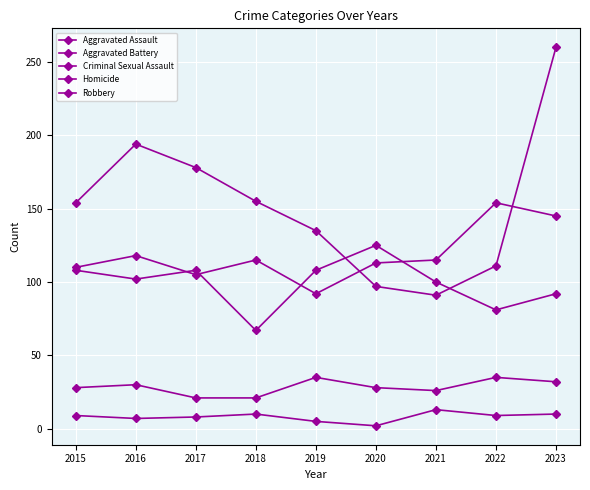

Reading left to right, list all the values displayed in this chart.

Aggravated Assault: 2015=110	2016=118	2017=105	2018=115	2019=92	2020=113	2021=115	2022=154	2023=145
Aggravated Battery: 2015=108	2016=102	2017=108	2018=67	2019=108	2020=125	2021=100	2022=81	2023=92
Criminal Sexual Assault: 2015=28	2016=30	2017=21	2018=21	2019=35	2020=28	2021=26	2022=35	2023=32
Homicide: 2015=9	2016=7	2017=8	2018=10	2019=5	2020=2	2021=13	2022=9	2023=10
Robbery: 2015=154	2016=194	2017=178	2018=155	2019=135	2020=97	2021=91	2022=111	2023=260